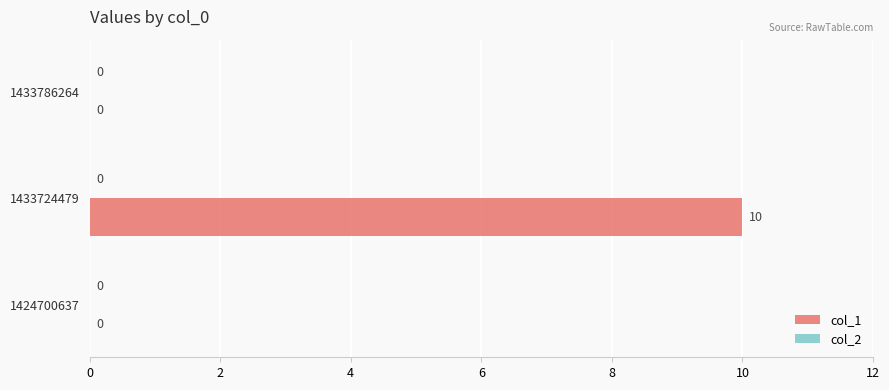

What is the greatest value displayed?

10